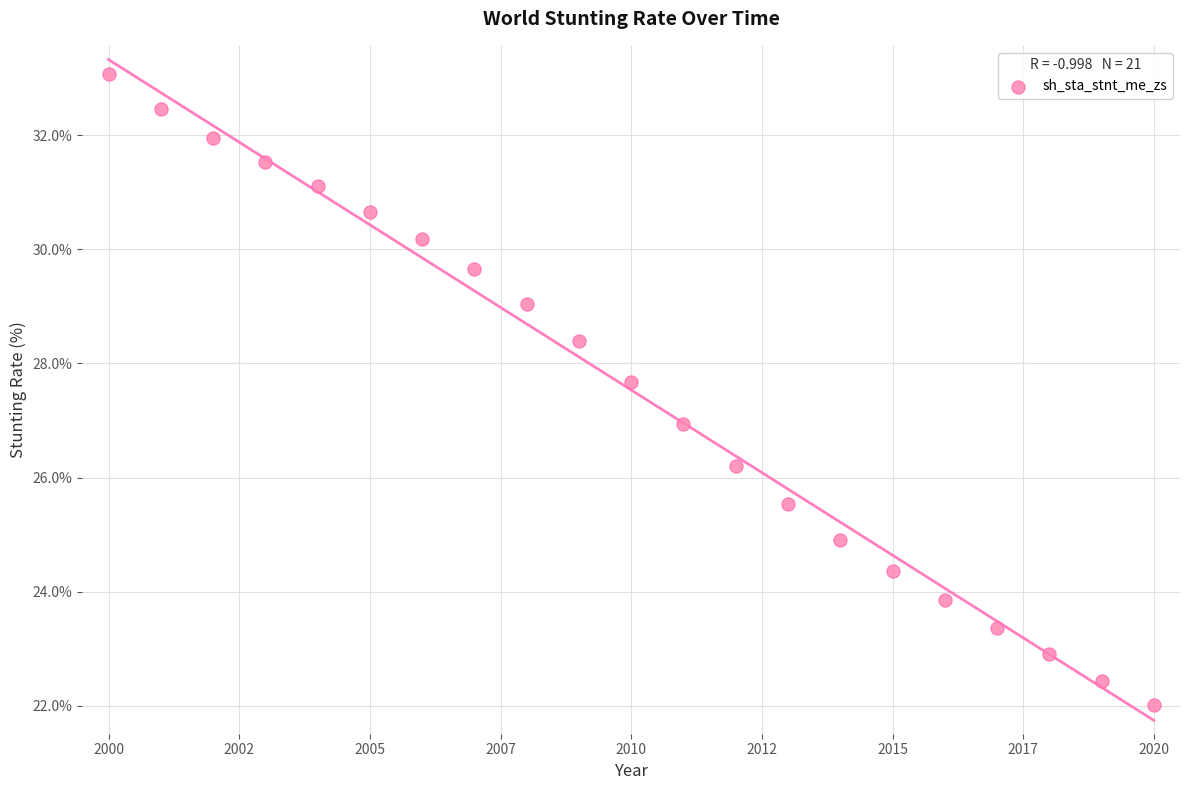

What is the range of X values (max minus min)?

20.0